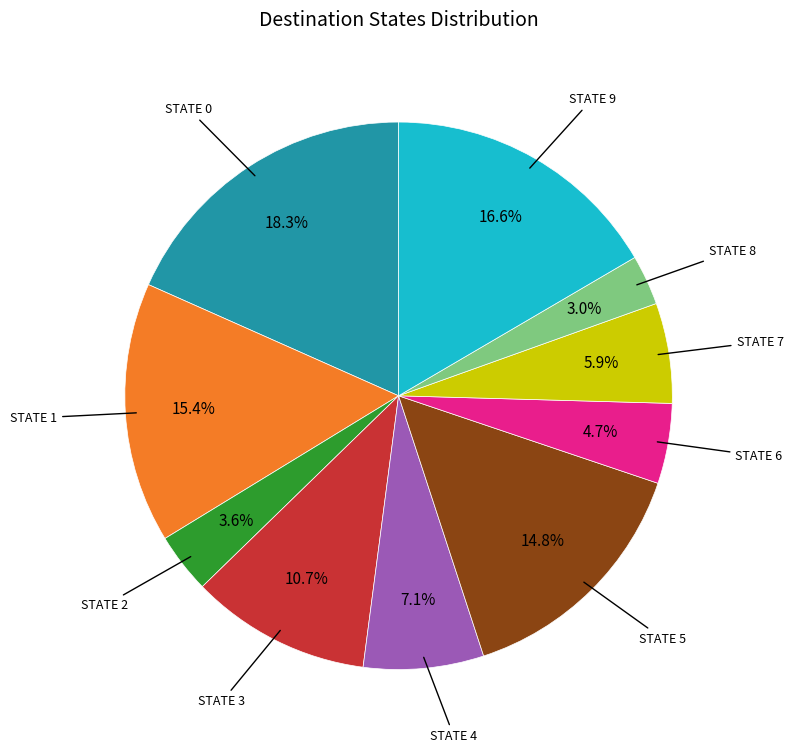

Is there a majority slice in this chart?

No